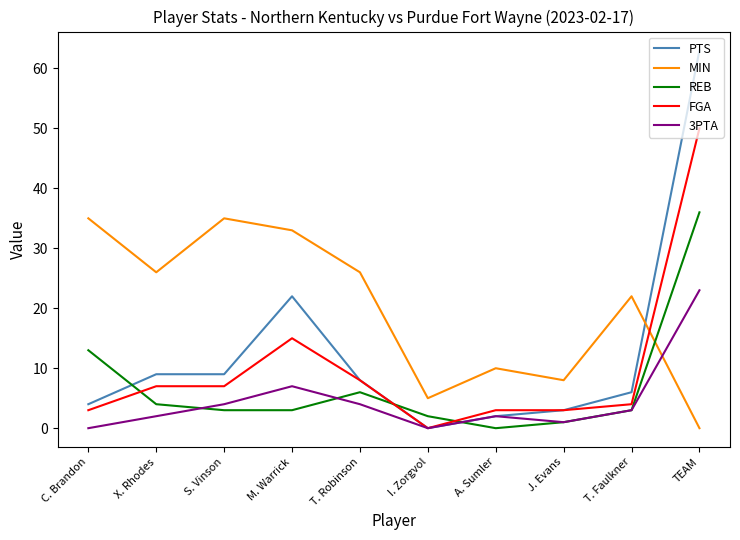

Where do REB and MIN first cross each other?

T. Faulkner and TEAM